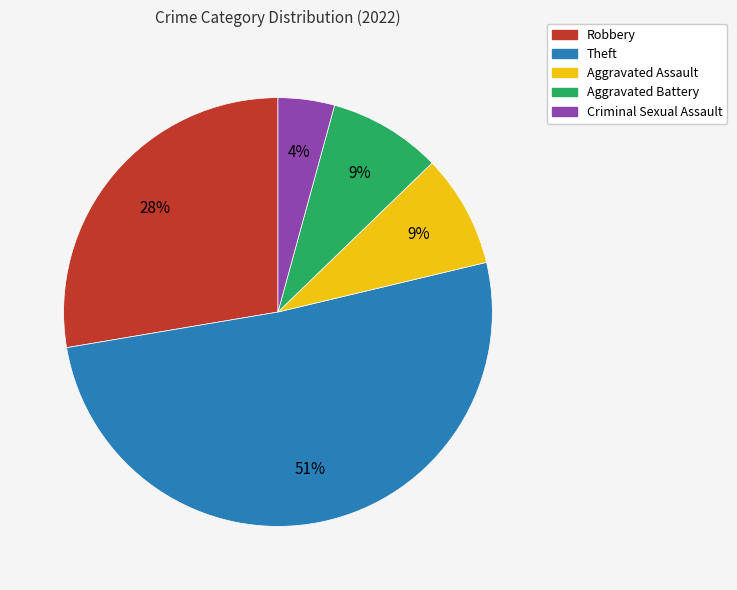

Approximately how many times larger is the value at Robbery compared to Theft?

0.5